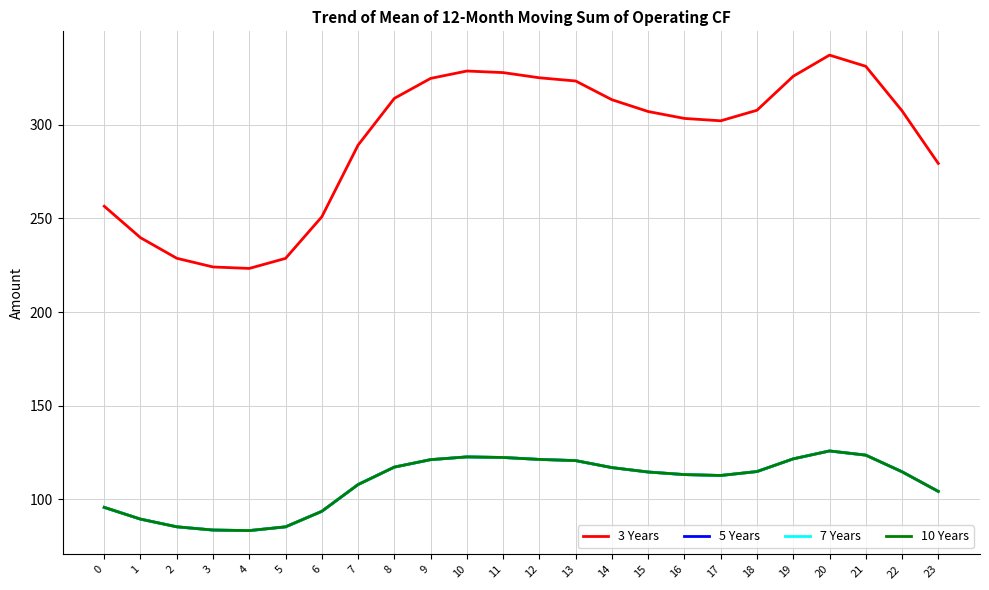

At which category does 5 Years reach its first local peak?

10